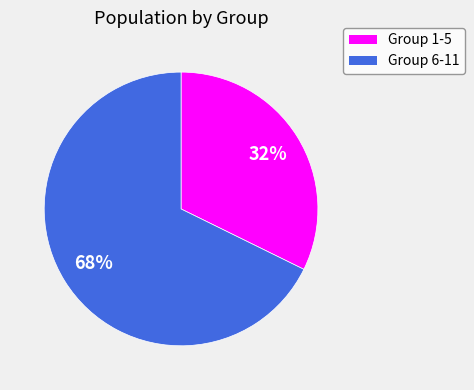

How many segments does this pie chart have?

2